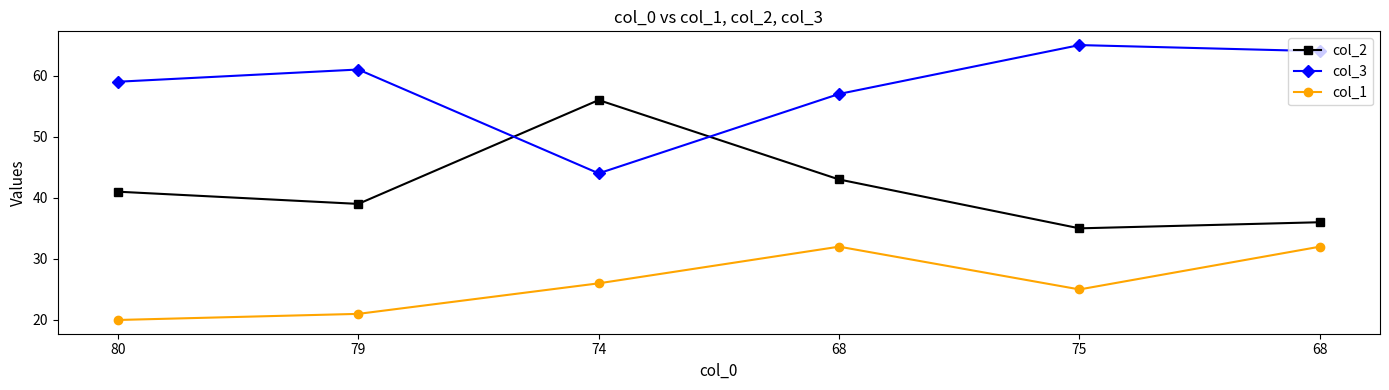

What is the total value across all series at 68?

132